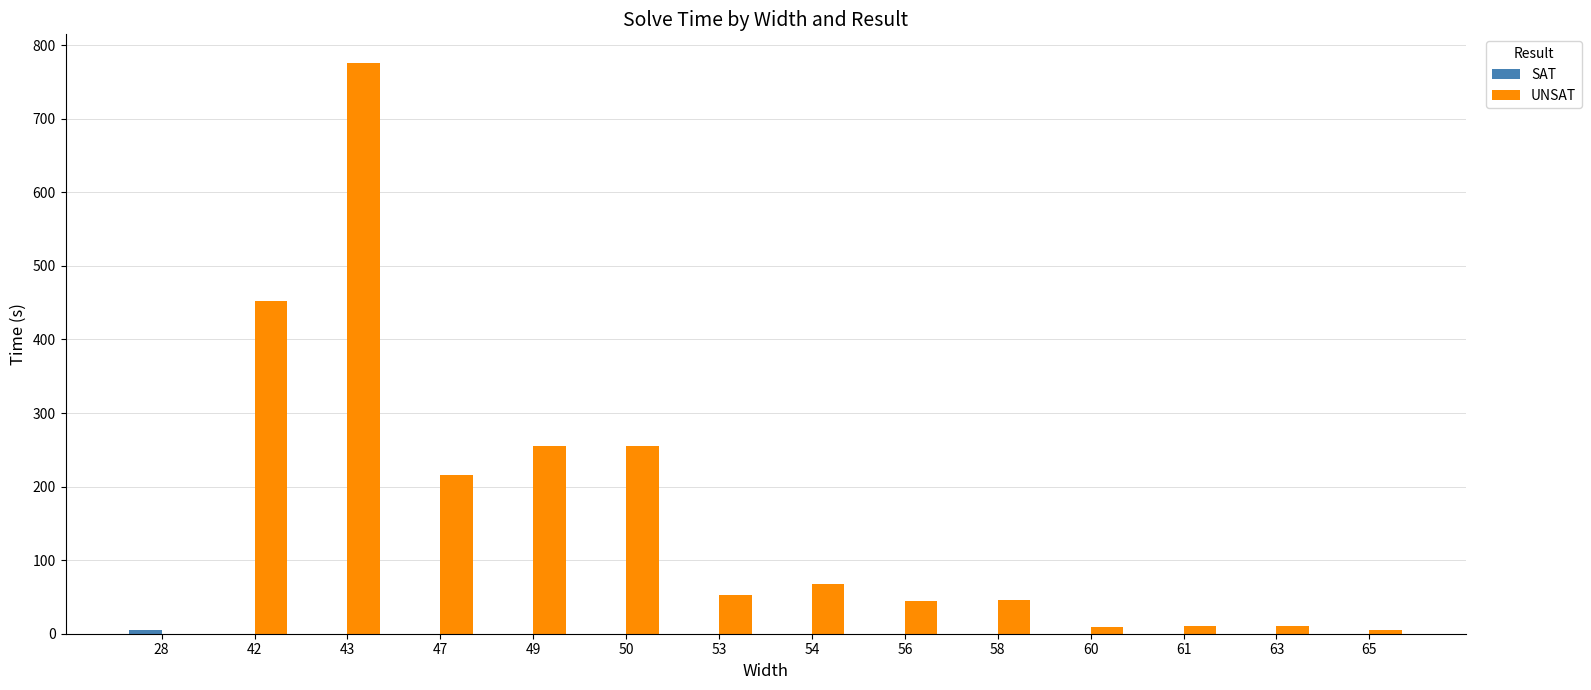

Are the bars grouped side by side (vs. stacked)?

Yes